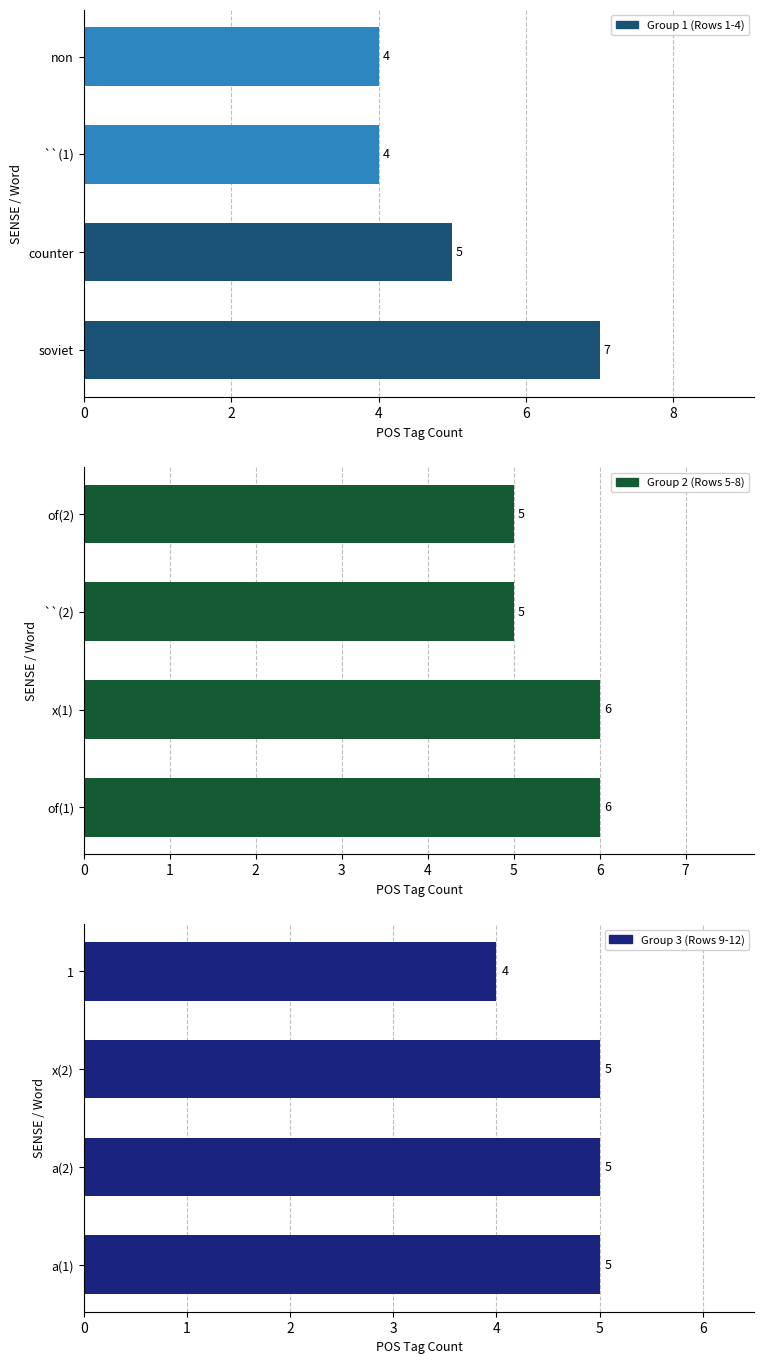

Reading left to right, extract all data points from this chart.

Group 1 (Rows 1-4): 7	5	4	4
Group 2 (Rows 5-8): 6	6	5	5
Group 3 (Rows 9-12): 5	5	5	4